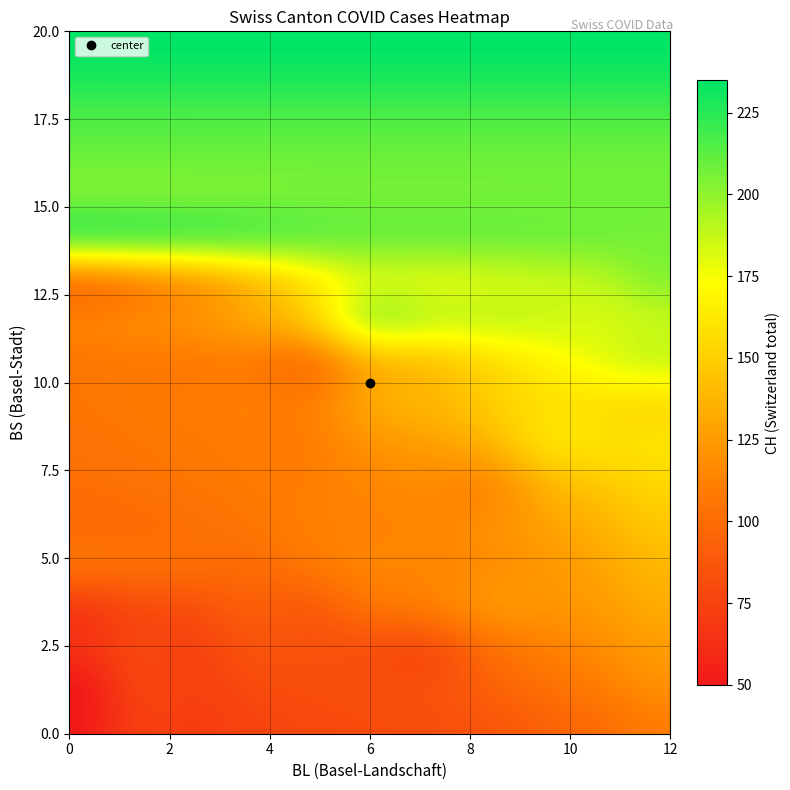

Count the number of data series in this chart.

3